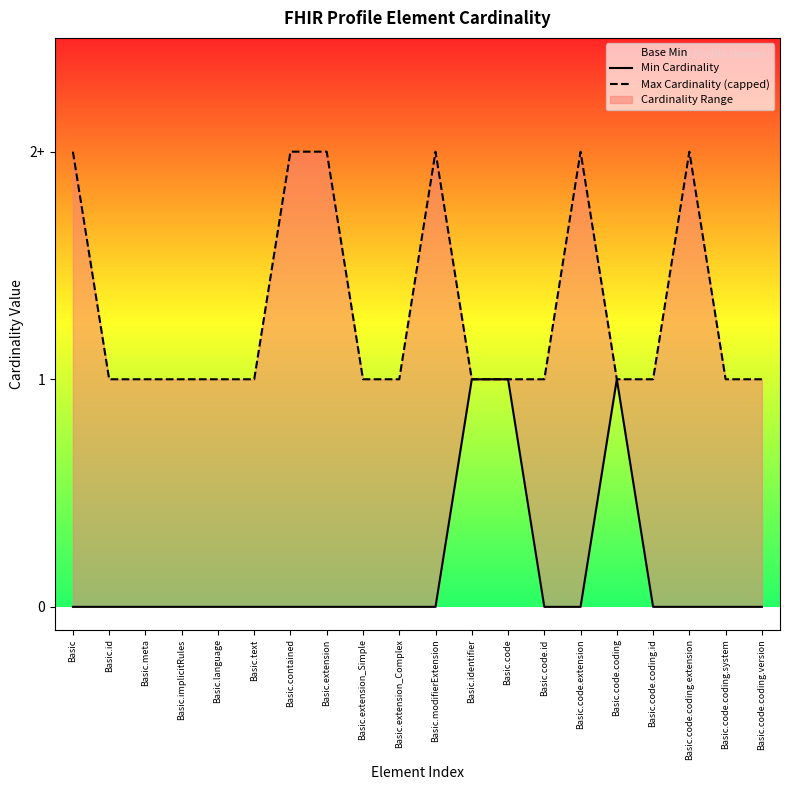

At which category is the sum across all series the highest?

Basic